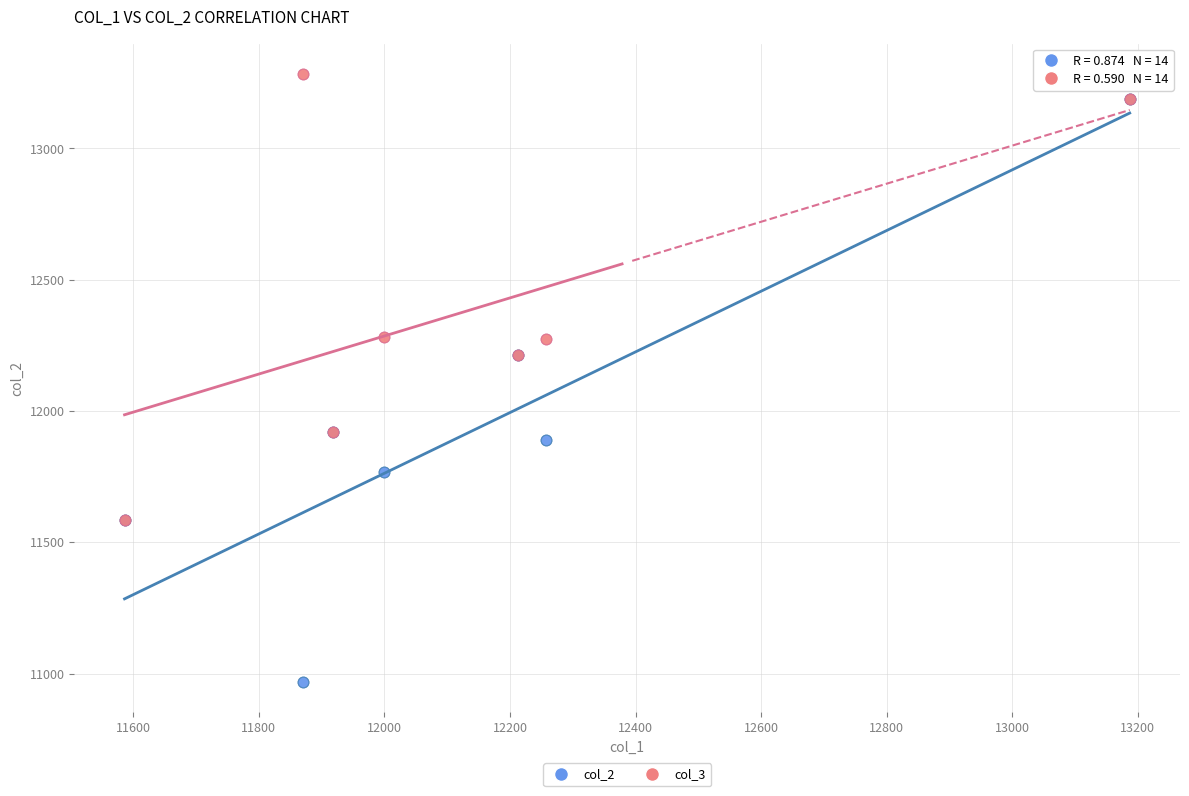

Which series reaches the minimum Y coordinate?

col_2